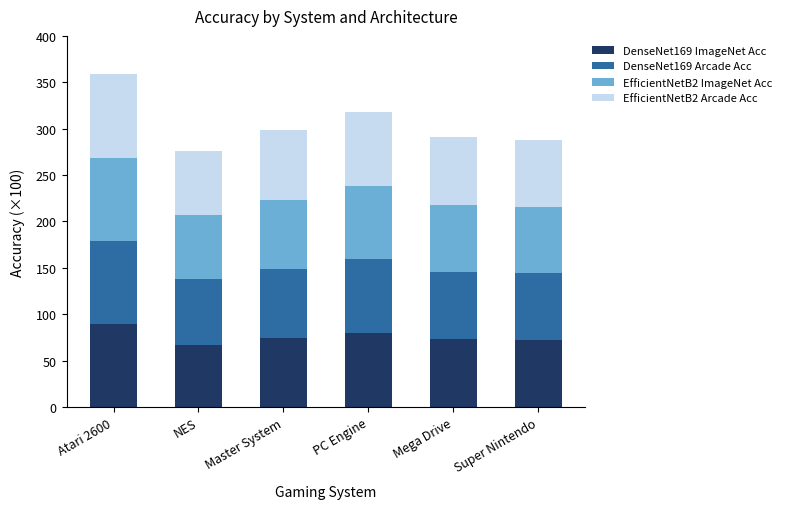

Which category has the highest value in the DenseNet169 ImageNet Acc series?

Atari 2600